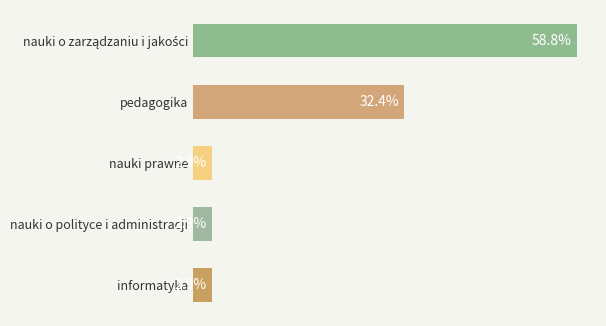

Between nauki prawne and pedagogika, which is larger?

pedagogika